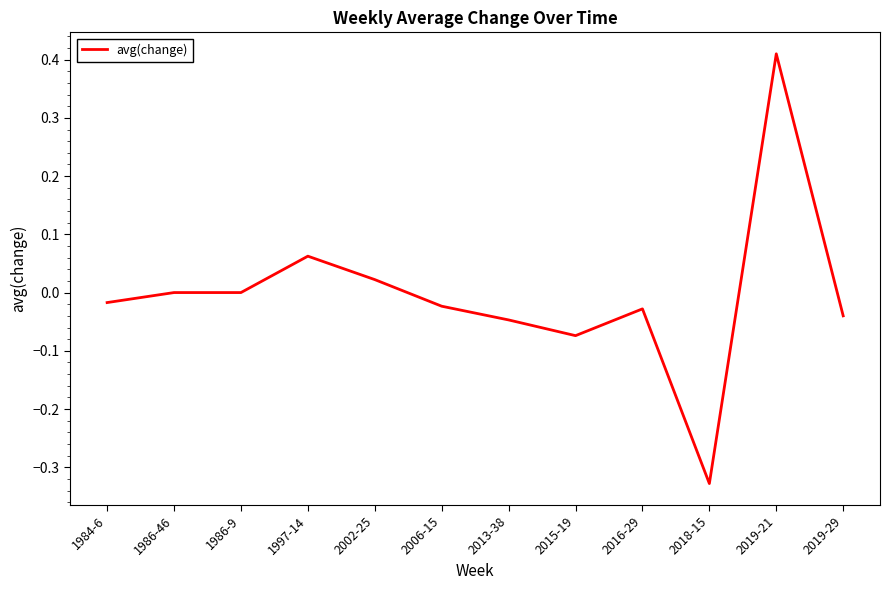

Which category has the lowest value across all series?

2018-15